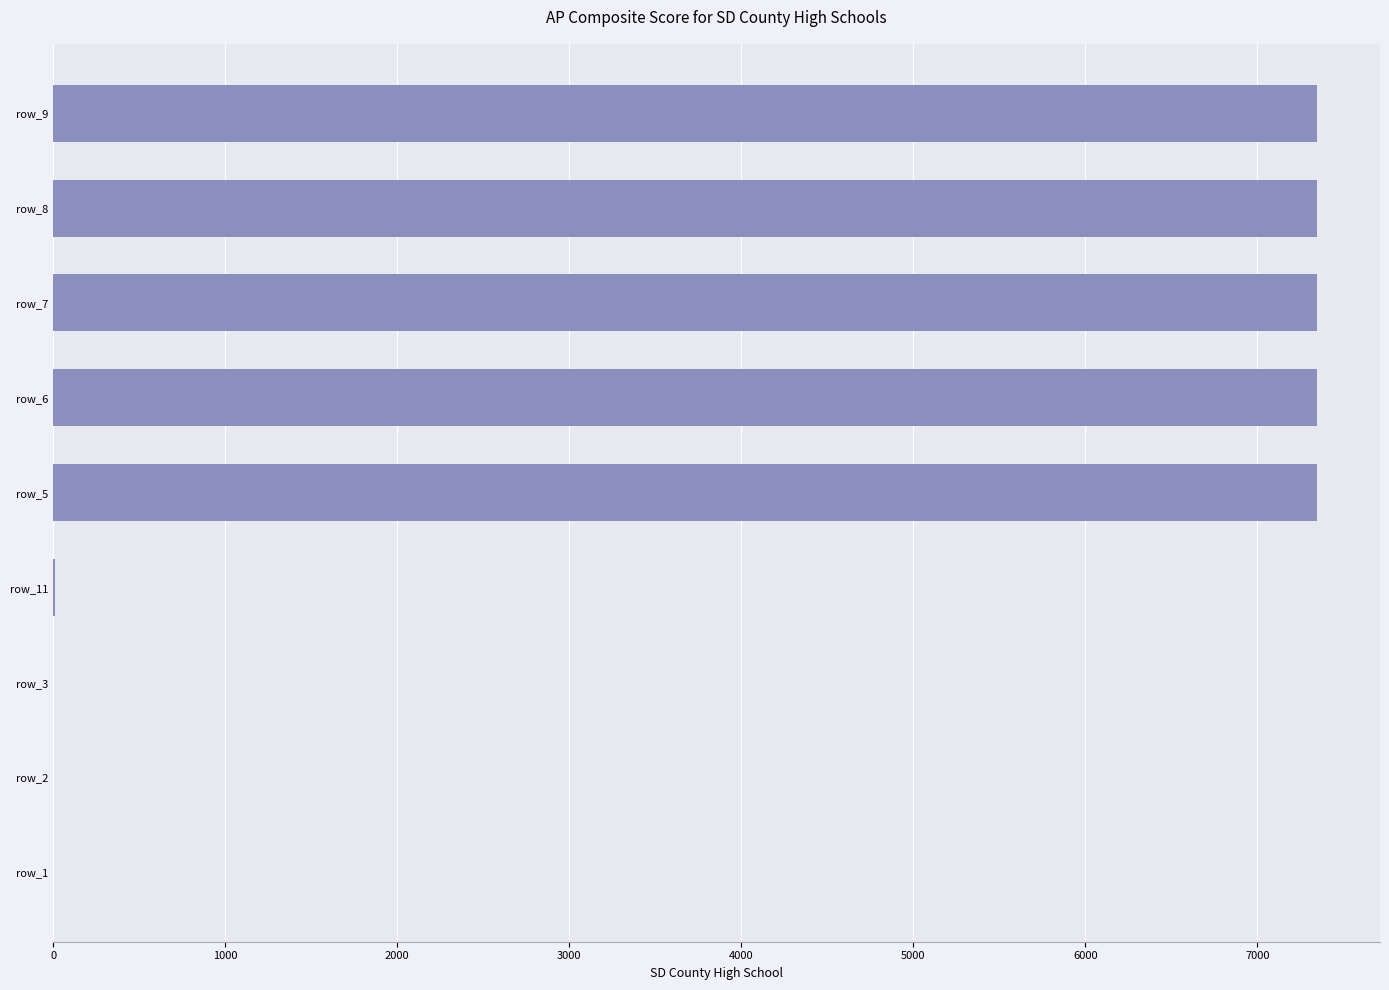

Are the bars horizontal?

Yes